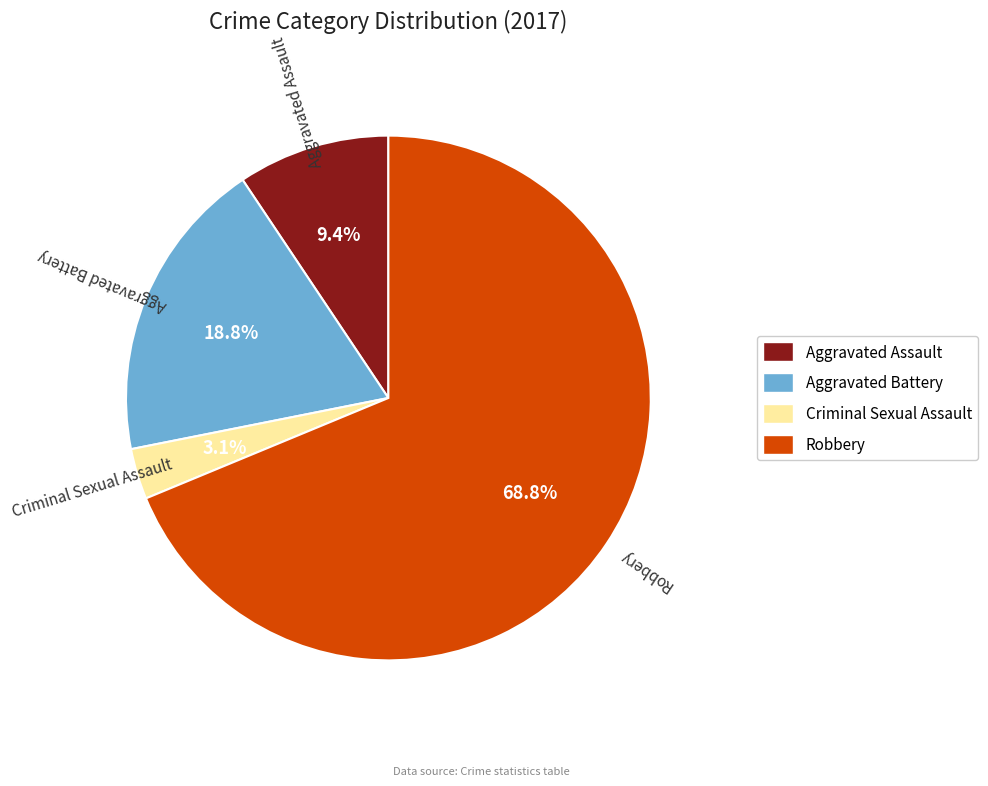

To the nearest percent, what is the difference between the largest and smallest slice percentages?

66%